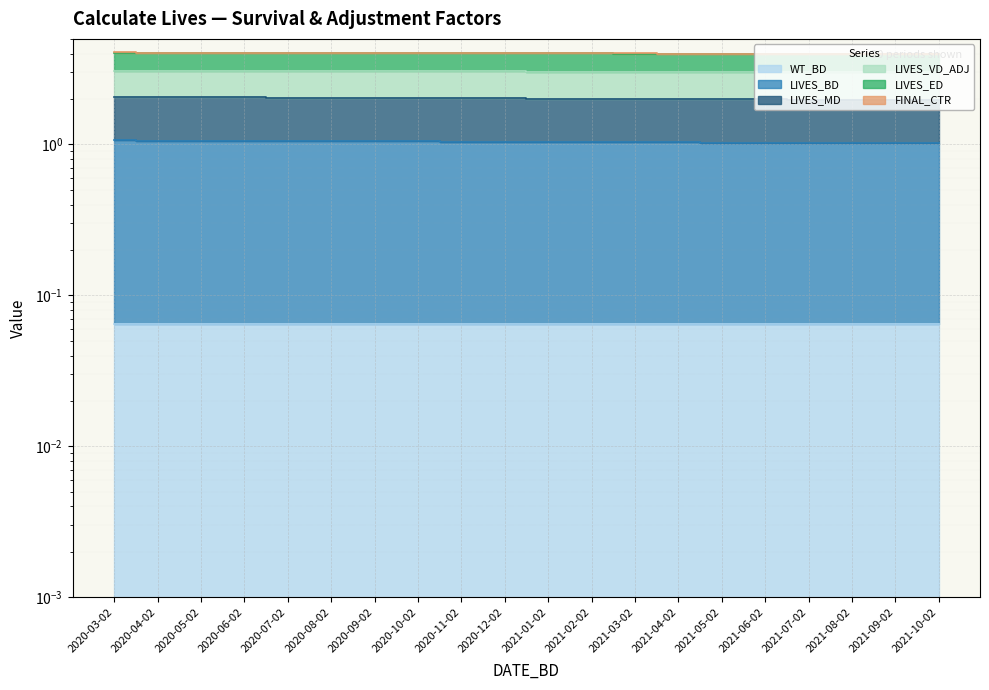

What is the average value of the LIVES_ED series?

4.0